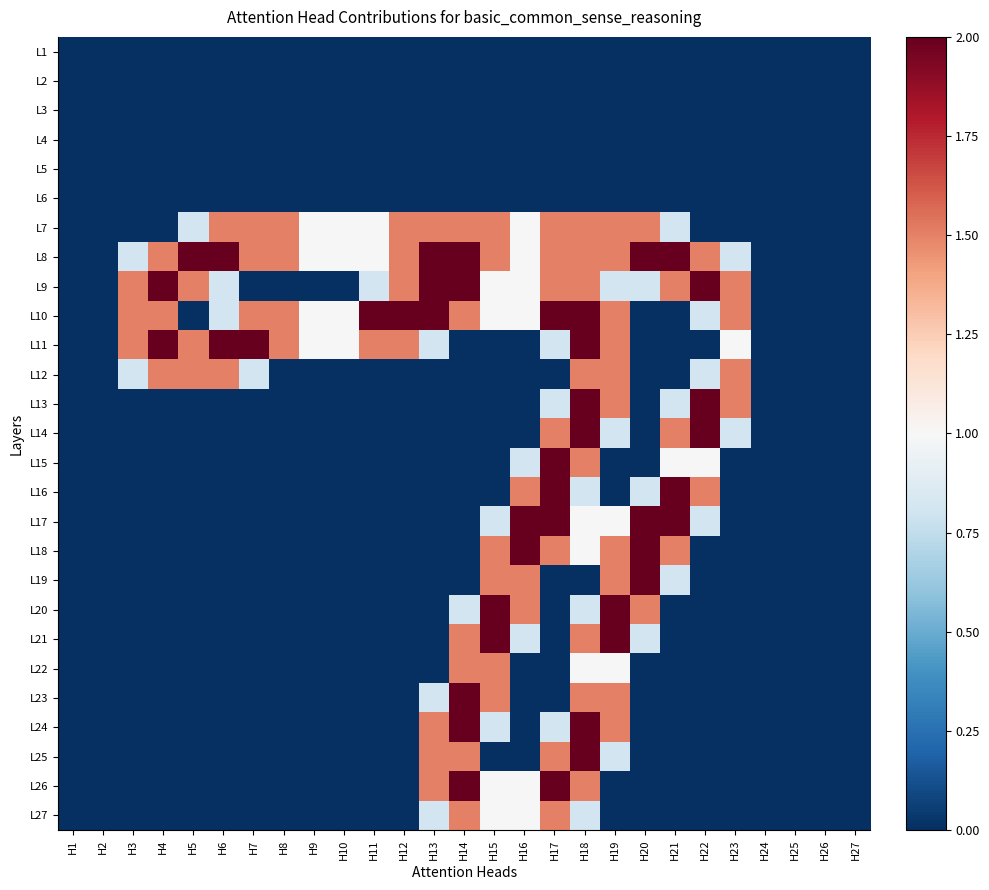

Reading left to right, extract all data points from this chart.

L1: H1=0.0	H2=0.0	H3=0.0	H4=0.0	H5=0.0	H6=0.0	H7=0.0	H8=0.0	H9=0.0	H10=0.0	H11=0.0	H12=0.0	H13=0.0	H14=0.0	H15=0.0	H16=0.0	H17=0.0	H18=0.0	H19=0.0	H20=0.0	H21=0.0	H22=0.0	H23=0.0	H24=0.0	H25=0.0	H26=0.0	H27=0.0
L2: H1=0.0	H2=0.0	H3=0.0	H4=0.0	H5=0.0	H6=0.0	H7=0.0	H8=0.0	H9=0.0	H10=0.0	H11=0.0	H12=0.0	H13=0.0	H14=0.0	H15=0.0	H16=0.0	H17=0.0	H18=0.0	H19=0.0	H20=0.0	H21=0.0	H22=0.0	H23=0.0	H24=0.0	H25=0.0	H26=0.0	H27=0.0
L3: H1=0.0	H2=0.0	H3=0.0	H4=0.0	H5=0.0	H6=0.0	H7=0.0	H8=0.0	H9=0.0	H10=0.0	H11=0.0	H12=0.0	H13=0.0	H14=0.0	H15=0.0	H16=0.0	H17=0.0	H18=0.0	H19=0.0	H20=0.0	H21=0.0	H22=0.0	H23=0.0	H24=0.0	H25=0.0	H26=0.0	H27=0.0
L4: H1=0.0	H2=0.0	H3=0.0	H4=0.0	H5=0.0	H6=0.0	H7=0.0	H8=0.0	H9=0.0	H10=0.0	H11=0.0	H12=0.0	H13=0.0	H14=0.0	H15=0.0	H16=0.0	H17=0.0	H18=0.0	H19=0.0	H20=0.0	H21=0.0	H22=0.0	H23=0.0	H24=0.0	H25=0.0	H26=0.0	H27=0.0
L5: H1=0.0	H2=0.0	H3=0.0	H4=0.0	H5=0.0	H6=0.0	H7=0.0	H8=0.0	H9=0.0	H10=0.0	H11=0.0	H12=0.0	H13=0.0	H14=0.0	H15=0.0	H16=0.0	H17=0.0	H18=0.0	H19=0.0	H20=0.0	H21=0.0	H22=0.0	H23=0.0	H24=0.0	H25=0.0	H26=0.0	H27=0.0
L6: H1=0.0	H2=0.0	H3=0.0	H4=0.0	H5=0.0	H6=0.0	H7=0.0	H8=0.0	H9=0.0	H10=0.0	H11=0.0	H12=0.0	H13=0.0	H14=0.0	H15=0.0	H16=0.0	H17=0.0	H18=0.0	H19=0.0	H20=0.0	H21=0.0	H22=0.0	H23=0.0	H24=0.0	H25=0.0	H26=0.0	H27=0.0
L7: H1=0.0	H2=0.0	H3=0.0	H4=0.0	H5=0.8	H6=1.5	H7=1.5	H8=1.5	H9=1.0	H10=1.0	H11=1.0	H12=1.5	H13=1.5	H14=1.5	H15=1.5	H16=1.0	H17=1.5	H18=1.5	H19=1.5	H20=1.5	H21=0.8	H22=0.0	H23=0.0	H24=0.0	H25=0.0	H26=0.0	H27=0.0
L8: H1=0.0	H2=0.0	H3=0.8	H4=1.5	H5=2.0	H6=2.0	H7=1.5	H8=1.5	H9=1.0	H10=1.0	H11=1.0	H12=1.5	H13=2.0	H14=2.0	H15=1.5	H16=1.0	H17=1.5	H18=1.5	H19=1.5	H20=2.0	H21=2.0	H22=1.5	H23=0.8	H24=0.0	H25=0.0	H26=0.0	H27=0.0
L9: H1=0.0	H2=0.0	H3=1.5	H4=2.0	H5=1.5	H6=0.8	H7=0.0	H8=0.0	H9=0.0	H10=0.0	H11=0.8	H12=1.5	H13=2.0	H14=2.0	H15=1.0	H16=1.0	H17=1.5	H18=1.5	H19=0.8	H20=0.8	H21=1.5	H22=2.0	H23=1.5	H24=0.0	H25=0.0	H26=0.0	H27=0.0
L10: H1=0.0	H2=0.0	H3=1.5	H4=1.5	H5=0.0	H6=0.8	H7=1.5	H8=1.5	H9=1.0	H10=1.0	H11=2.0	H12=2.0	H13=2.0	H14=1.5	H15=1.0	H16=1.0	H17=2.0	H18=2.0	H19=1.5	H20=0.0	H21=0.0	H22=0.8	H23=1.5	H24=0.0	H25=0.0	H26=0.0	H27=0.0
L11: H1=0.0	H2=0.0	H3=1.5	H4=2.0	H5=1.5	H6=2.0	H7=2.0	H8=1.5	H9=1.0	H10=1.0	H11=1.5	H12=1.5	H13=0.8	H14=0.0	H15=0.0	H16=0.0	H17=0.8	H18=2.0	H19=1.5	H20=0.0	H21=0.0	H22=0.0	H23=1.0	H24=0.0	H25=0.0	H26=0.0	H27=0.0
L12: H1=0.0	H2=0.0	H3=0.8	H4=1.5	H5=1.5	H6=1.5	H7=0.8	H8=0.0	H9=0.0	H10=0.0	H11=0.0	H12=0.0	H13=0.0	H14=0.0	H15=0.0	H16=0.0	H17=0.0	H18=1.5	H19=1.5	H20=0.0	H21=0.0	H22=0.8	H23=1.5	H24=0.0	H25=0.0	H26=0.0	H27=0.0
L13: H1=0.0	H2=0.0	H3=0.0	H4=0.0	H5=0.0	H6=0.0	H7=0.0	H8=0.0	H9=0.0	H10=0.0	H11=0.0	H12=0.0	H13=0.0	H14=0.0	H15=0.0	H16=0.0	H17=0.8	H18=2.0	H19=1.5	H20=0.0	H21=0.8	H22=2.0	H23=1.5	H24=0.0	H25=0.0	H26=0.0	H27=0.0
L14: H1=0.0	H2=0.0	H3=0.0	H4=0.0	H5=0.0	H6=0.0	H7=0.0	H8=0.0	H9=0.0	H10=0.0	H11=0.0	H12=0.0	H13=0.0	H14=0.0	H15=0.0	H16=0.0	H17=1.5	H18=2.0	H19=0.8	H20=0.0	H21=1.5	H22=2.0	H23=0.8	H24=0.0	H25=0.0	H26=0.0	H27=0.0
L15: H1=0.0	H2=0.0	H3=0.0	H4=0.0	H5=0.0	H6=0.0	H7=0.0	H8=0.0	H9=0.0	H10=0.0	H11=0.0	H12=0.0	H13=0.0	H14=0.0	H15=0.0	H16=0.8	H17=2.0	H18=1.5	H19=0.0	H20=0.0	H21=1.0	H22=1.0	H23=0.0	H24=0.0	H25=0.0	H26=0.0	H27=0.0
L16: H1=0.0	H2=0.0	H3=0.0	H4=0.0	H5=0.0	H6=0.0	H7=0.0	H8=0.0	H9=0.0	H10=0.0	H11=0.0	H12=0.0	H13=0.0	H14=0.0	H15=0.0	H16=1.5	H17=2.0	H18=0.8	H19=0.0	H20=0.8	H21=2.0	H22=1.5	H23=0.0	H24=0.0	H25=0.0	H26=0.0	H27=0.0
L17: H1=0.0	H2=0.0	H3=0.0	H4=0.0	H5=0.0	H6=0.0	H7=0.0	H8=0.0	H9=0.0	H10=0.0	H11=0.0	H12=0.0	H13=0.0	H14=0.0	H15=0.8	H16=2.0	H17=2.0	H18=1.0	H19=1.0	H20=2.0	H21=2.0	H22=0.8	H23=0.0	H24=0.0	H25=0.0	H26=0.0	H27=0.0
L18: H1=0.0	H2=0.0	H3=0.0	H4=0.0	H5=0.0	H6=0.0	H7=0.0	H8=0.0	H9=0.0	H10=0.0	H11=0.0	H12=0.0	H13=0.0	H14=0.0	H15=1.5	H16=2.0	H17=1.5	H18=1.0	H19=1.5	H20=2.0	H21=1.5	H22=0.0	H23=0.0	H24=0.0	H25=0.0	H26=0.0	H27=0.0
L19: H1=0.0	H2=0.0	H3=0.0	H4=0.0	H5=0.0	H6=0.0	H7=0.0	H8=0.0	H9=0.0	H10=0.0	H11=0.0	H12=0.0	H13=0.0	H14=0.0	H15=1.5	H16=1.5	H17=0.0	H18=0.0	H19=1.5	H20=2.0	H21=0.8	H22=0.0	H23=0.0	H24=0.0	H25=0.0	H26=0.0	H27=0.0
L20: H1=0.0	H2=0.0	H3=0.0	H4=0.0	H5=0.0	H6=0.0	H7=0.0	H8=0.0	H9=0.0	H10=0.0	H11=0.0	H12=0.0	H13=0.0	H14=0.8	H15=2.0	H16=1.5	H17=0.0	H18=0.8	H19=2.0	H20=1.5	H21=0.0	H22=0.0	H23=0.0	H24=0.0	H25=0.0	H26=0.0	H27=0.0
L21: H1=0.0	H2=0.0	H3=0.0	H4=0.0	H5=0.0	H6=0.0	H7=0.0	H8=0.0	H9=0.0	H10=0.0	H11=0.0	H12=0.0	H13=0.0	H14=1.5	H15=2.0	H16=0.8	H17=0.0	H18=1.5	H19=2.0	H20=0.8	H21=0.0	H22=0.0	H23=0.0	H24=0.0	H25=0.0	H26=0.0	H27=0.0
L22: H1=0.0	H2=0.0	H3=0.0	H4=0.0	H5=0.0	H6=0.0	H7=0.0	H8=0.0	H9=0.0	H10=0.0	H11=0.0	H12=0.0	H13=0.0	H14=1.5	H15=1.5	H16=0.0	H17=0.0	H18=1.0	H19=1.0	H20=0.0	H21=0.0	H22=0.0	H23=0.0	H24=0.0	H25=0.0	H26=0.0	H27=0.0
L23: H1=0.0	H2=0.0	H3=0.0	H4=0.0	H5=0.0	H6=0.0	H7=0.0	H8=0.0	H9=0.0	H10=0.0	H11=0.0	H12=0.0	H13=0.8	H14=2.0	H15=1.5	H16=0.0	H17=0.0	H18=1.5	H19=1.5	H20=0.0	H21=0.0	H22=0.0	H23=0.0	H24=0.0	H25=0.0	H26=0.0	H27=0.0
L24: H1=0.0	H2=0.0	H3=0.0	H4=0.0	H5=0.0	H6=0.0	H7=0.0	H8=0.0	H9=0.0	H10=0.0	H11=0.0	H12=0.0	H13=1.5	H14=2.0	H15=0.8	H16=0.0	H17=0.8	H18=2.0	H19=1.5	H20=0.0	H21=0.0	H22=0.0	H23=0.0	H24=0.0	H25=0.0	H26=0.0	H27=0.0
L25: H1=0.0	H2=0.0	H3=0.0	H4=0.0	H5=0.0	H6=0.0	H7=0.0	H8=0.0	H9=0.0	H10=0.0	H11=0.0	H12=0.0	H13=1.5	H14=1.5	H15=0.0	H16=0.0	H17=1.5	H18=2.0	H19=0.8	H20=0.0	H21=0.0	H22=0.0	H23=0.0	H24=0.0	H25=0.0	H26=0.0	H27=0.0
L26: H1=0.0	H2=0.0	H3=0.0	H4=0.0	H5=0.0	H6=0.0	H7=0.0	H8=0.0	H9=0.0	H10=0.0	H11=0.0	H12=0.0	H13=1.5	H14=2.0	H15=1.0	H16=1.0	H17=2.0	H18=1.5	H19=0.0	H20=0.0	H21=0.0	H22=0.0	H23=0.0	H24=0.0	H25=0.0	H26=0.0	H27=0.0
L27: H1=0.0	H2=0.0	H3=0.0	H4=0.0	H5=0.0	H6=0.0	H7=0.0	H8=0.0	H9=0.0	H10=0.0	H11=0.0	H12=0.0	H13=0.8	H14=1.5	H15=1.0	H16=1.0	H17=1.5	H18=0.8	H19=0.0	H20=0.0	H21=0.0	H22=0.0	H23=0.0	H24=0.0	H25=0.0	H26=0.0	H27=0.0